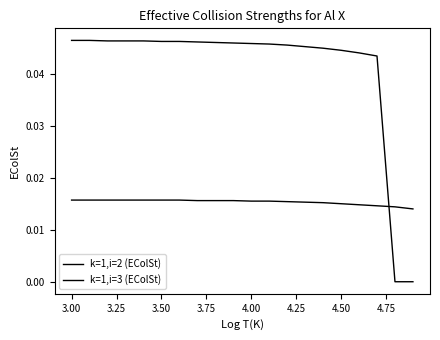

At how many categories does at least one series exceed 0?

20